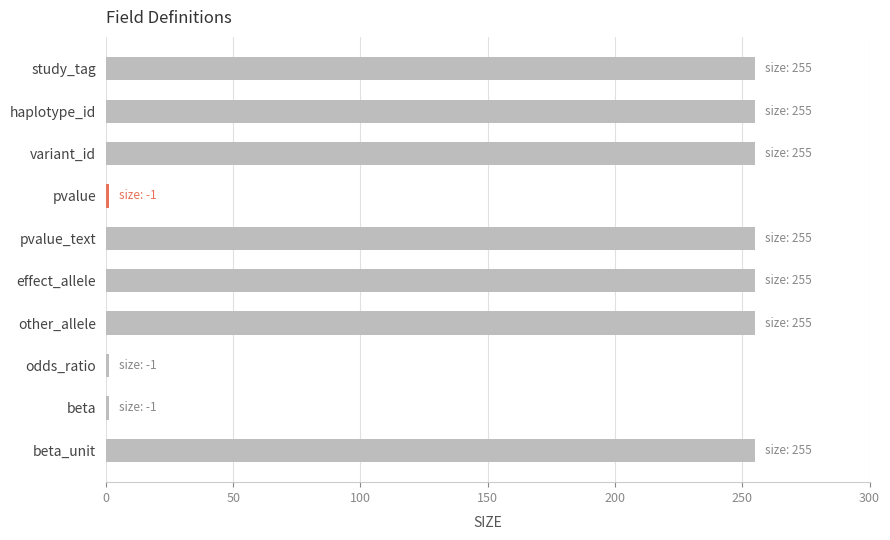

What is the label of the 3rd bar from the bottom?

odds_ratio